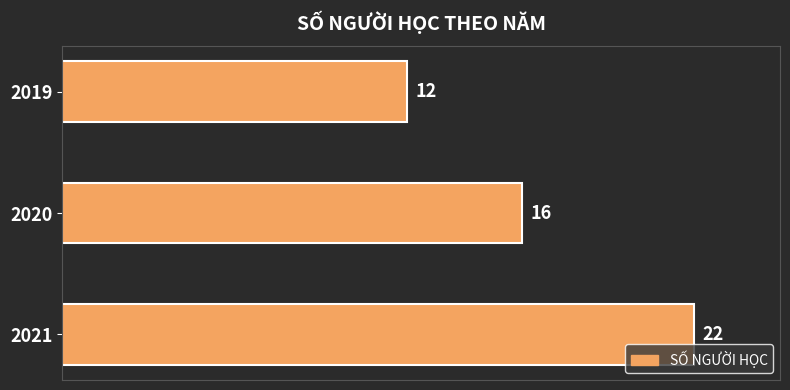

Rank the categories by value from lowest to highest.

2019, 2020, 2021